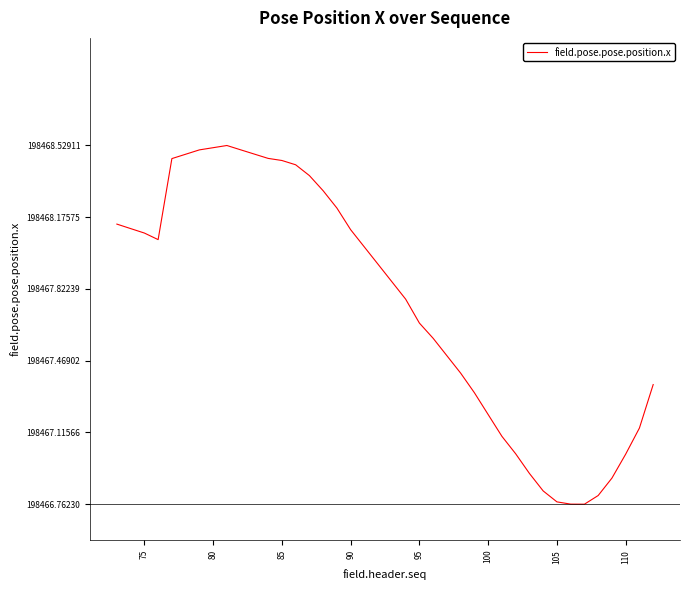

What is the difference between the maximum and minimum values?

1.8